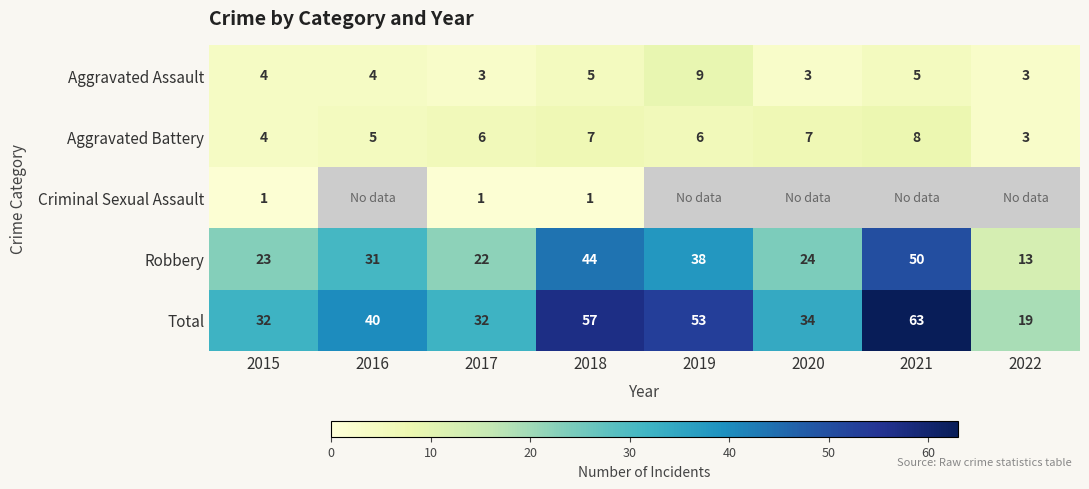

Rank the categories by Robbery value from highest to lowest.

2021, 2018, 2019, 2016, 2020, 2015, 2017, 2022